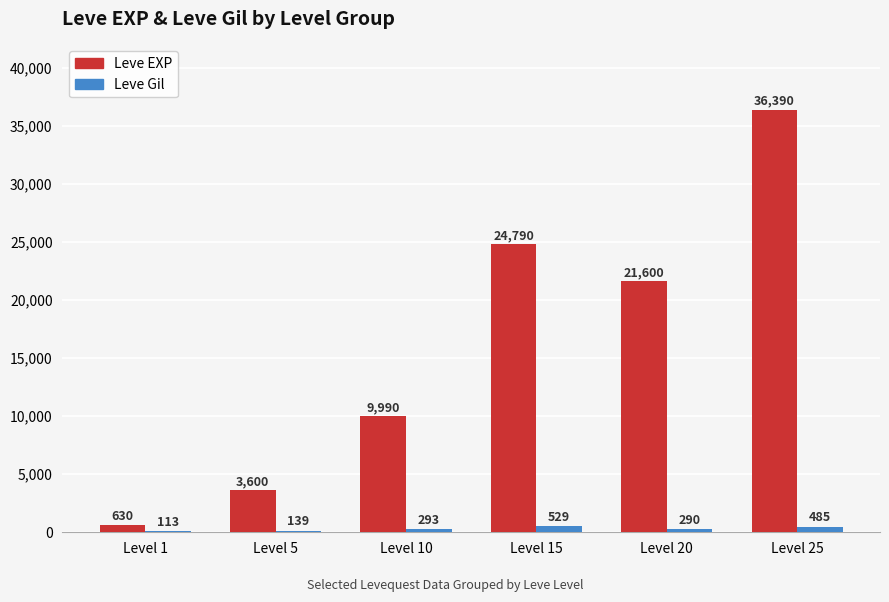

At which label is Leve Gil closest to 321?

Level 10